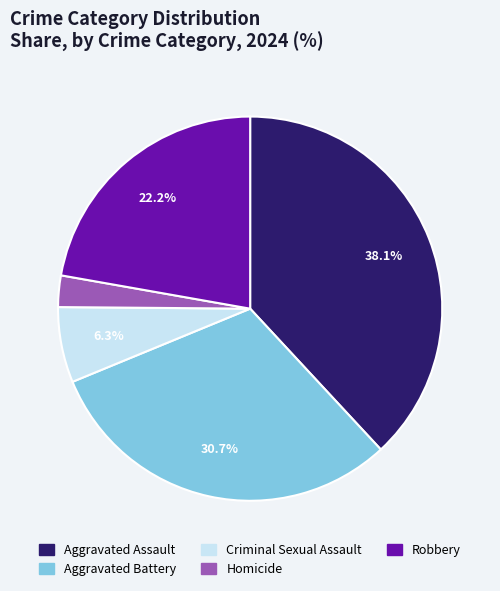

Combined, what portion of the pie is Aggravated Assault and Criminal Sexual Assault?

44.4%